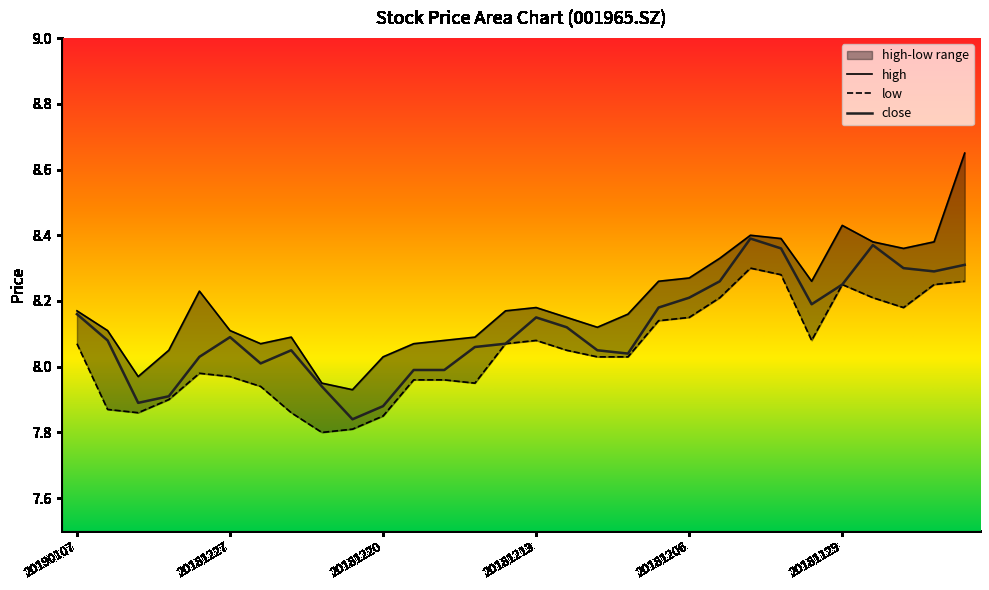

How many data points does each series have?

30